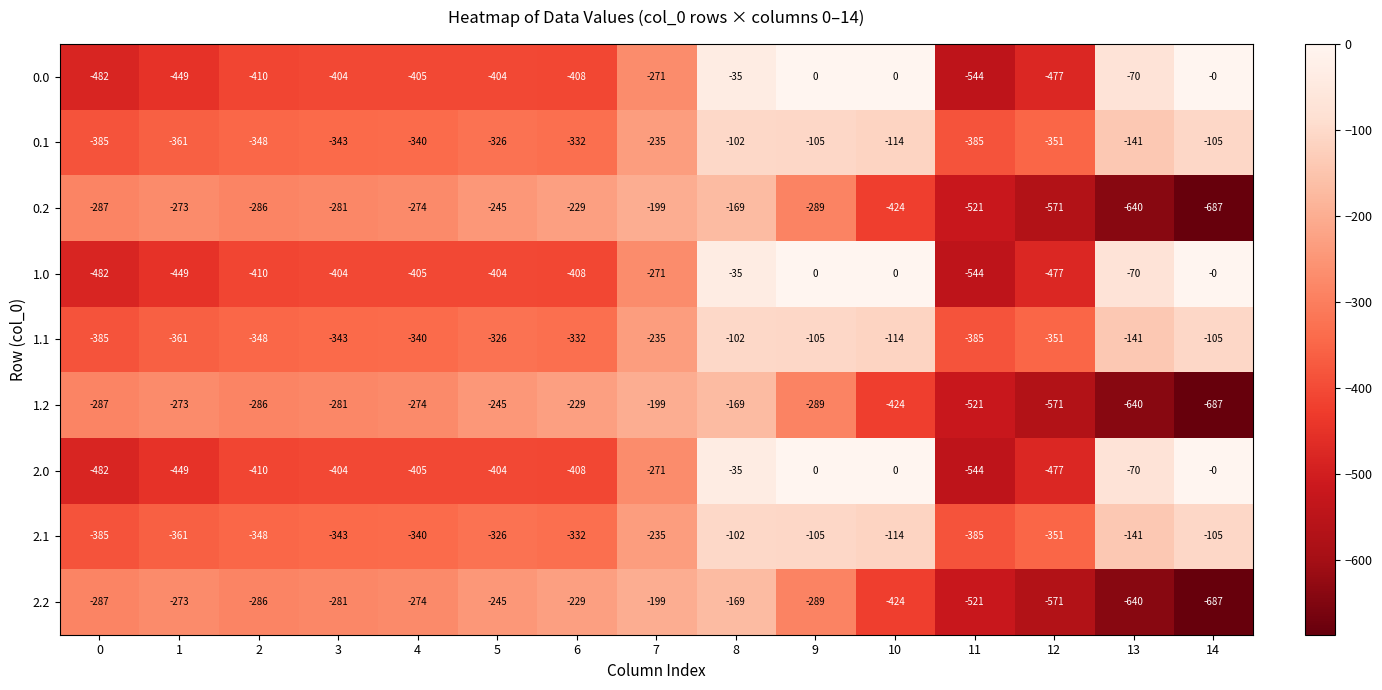

What is the total value across all series at 10?

-1614